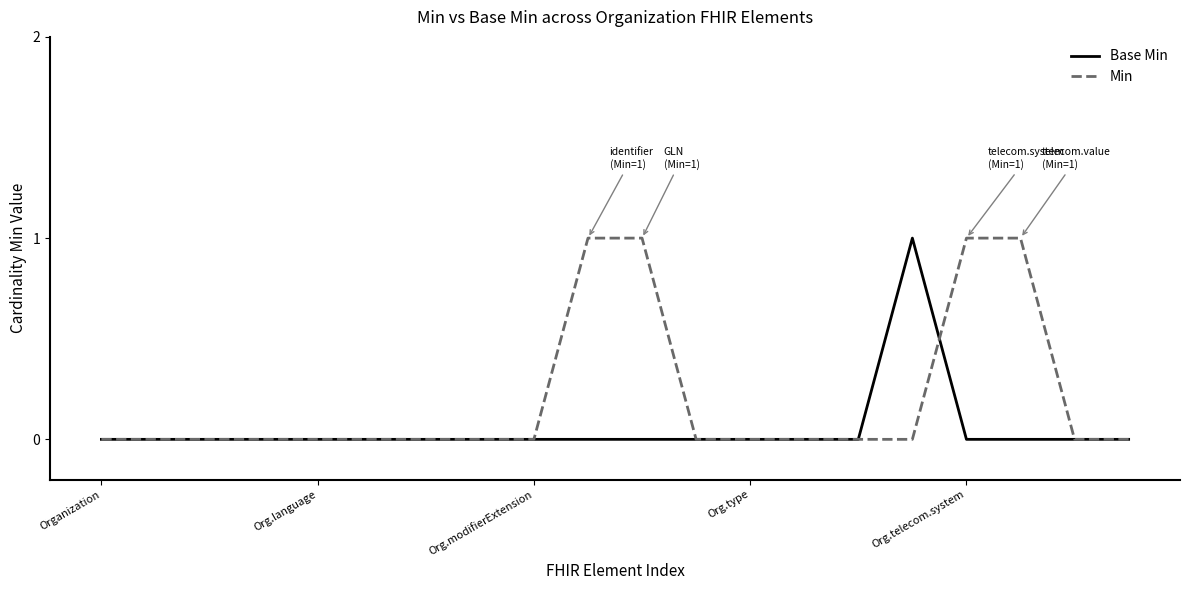

List the series in order of their overall mean, lowest first.

Base Min, Min